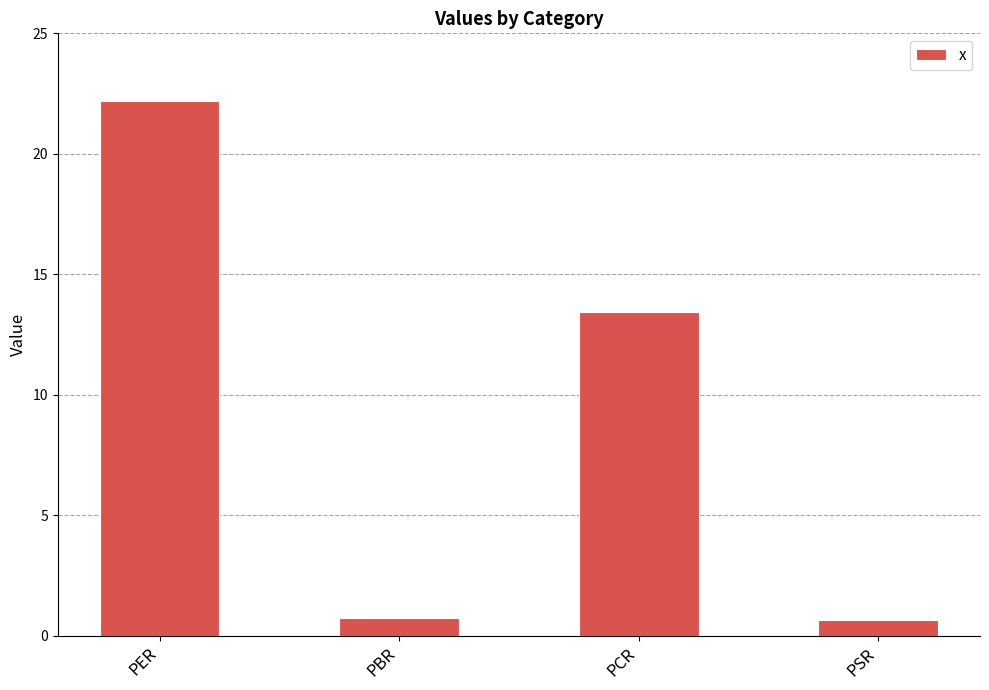

What position from the right is PER?

4